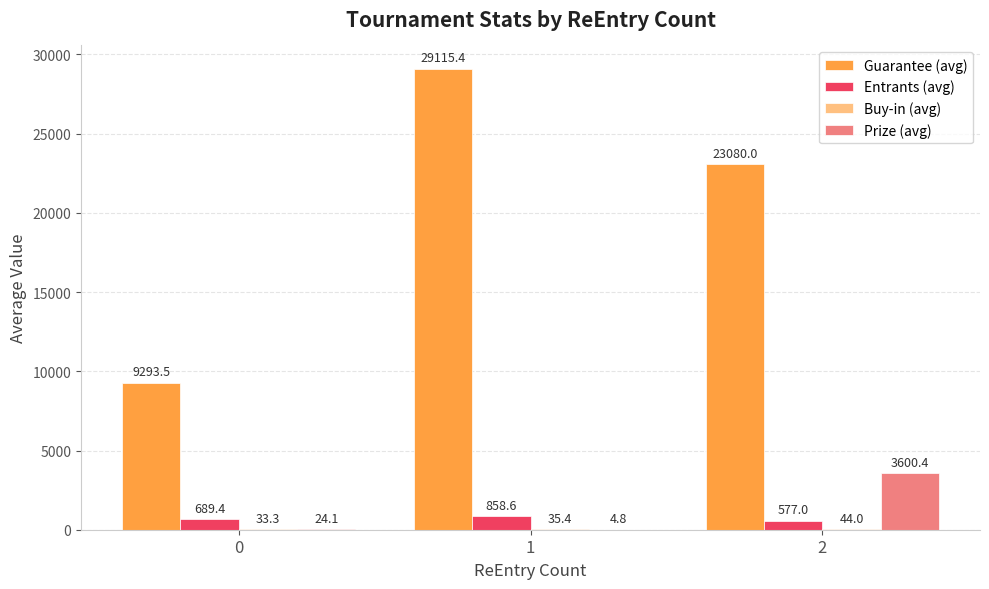

What is the sum of the Guarantee (avg) values at 0 and 2?

32373.5